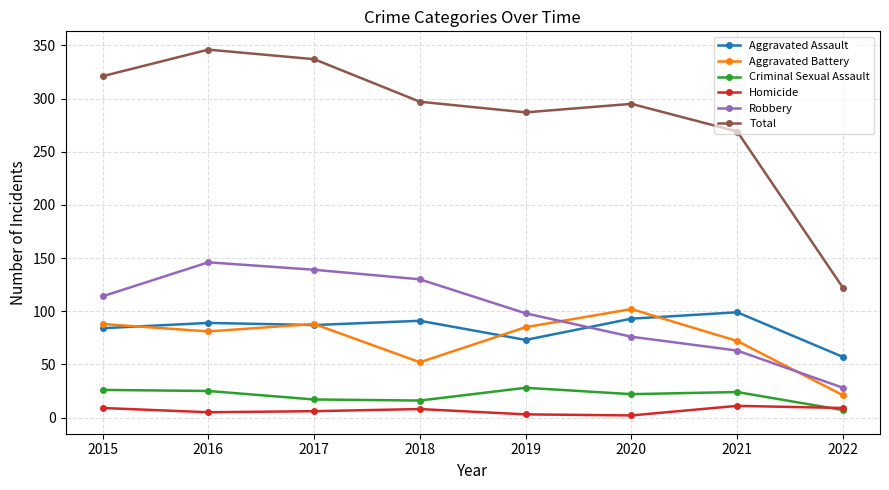

What are all the series names shown in the legend?

Aggravated Assault, Aggravated Battery, Criminal Sexual Assault, Homicide, Robbery, Total